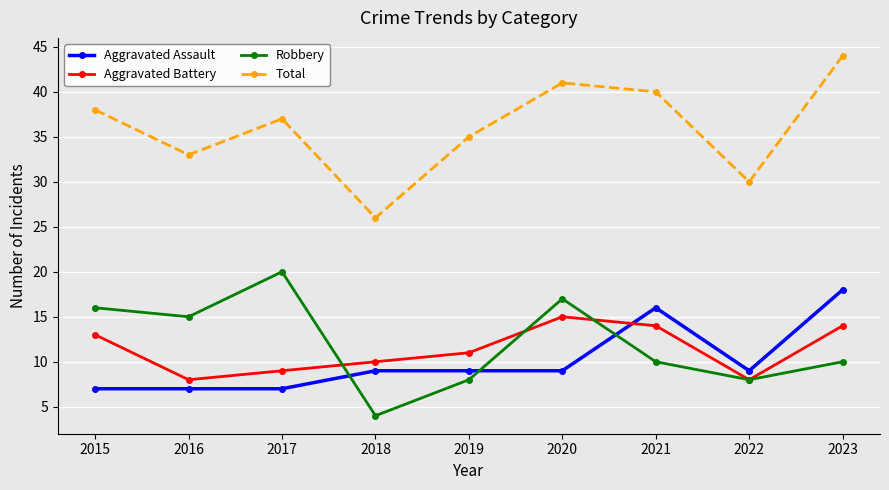

At which label does Robbery first exceed 10?

2015